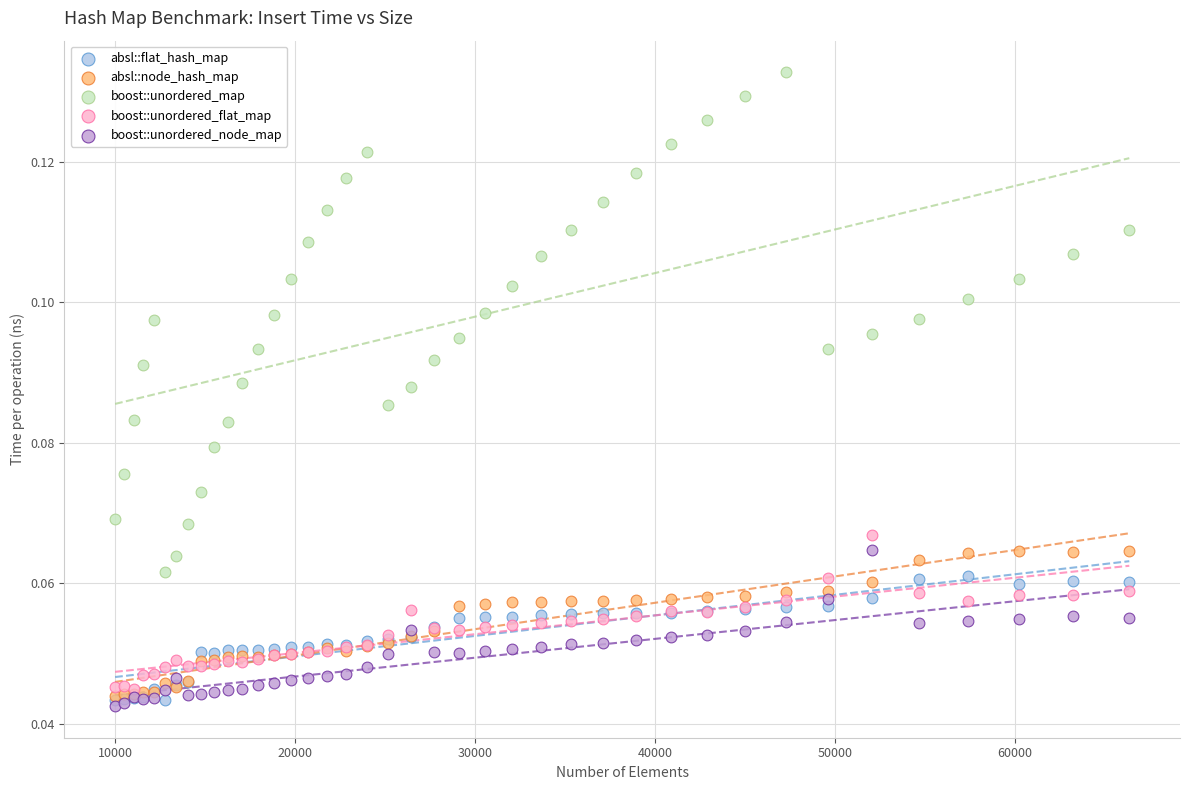

What are all the series names shown in the legend?

absl::flat_hash_map, absl::node_hash_map, boost::unordered_map, boost::unordered_flat_map, boost::unordered_node_map